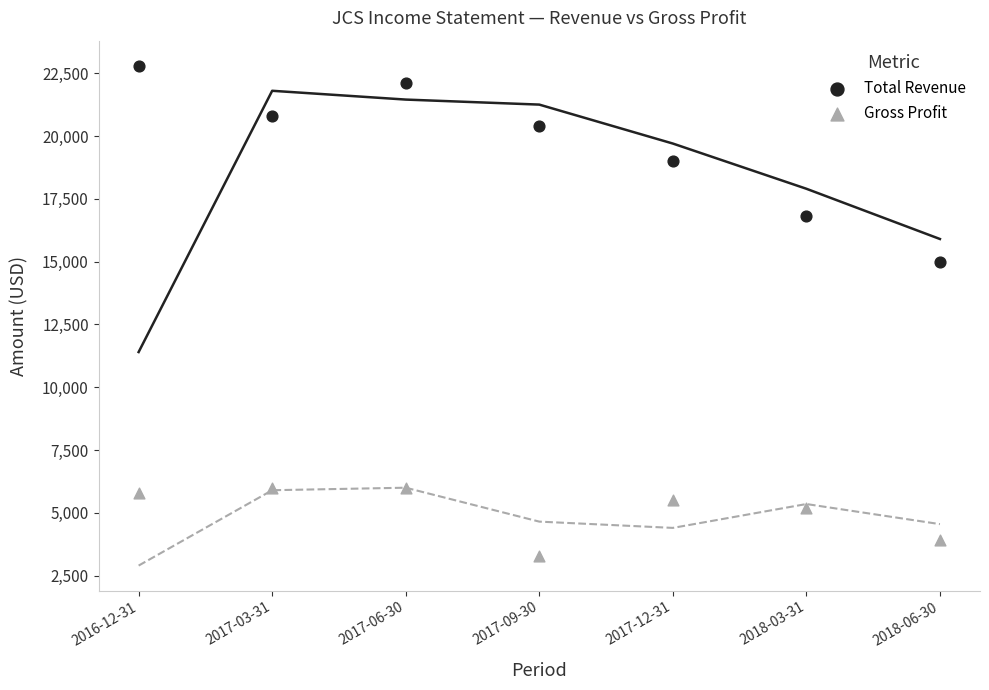

Across all data points, what is the range of Y values (max minus min)?

19500